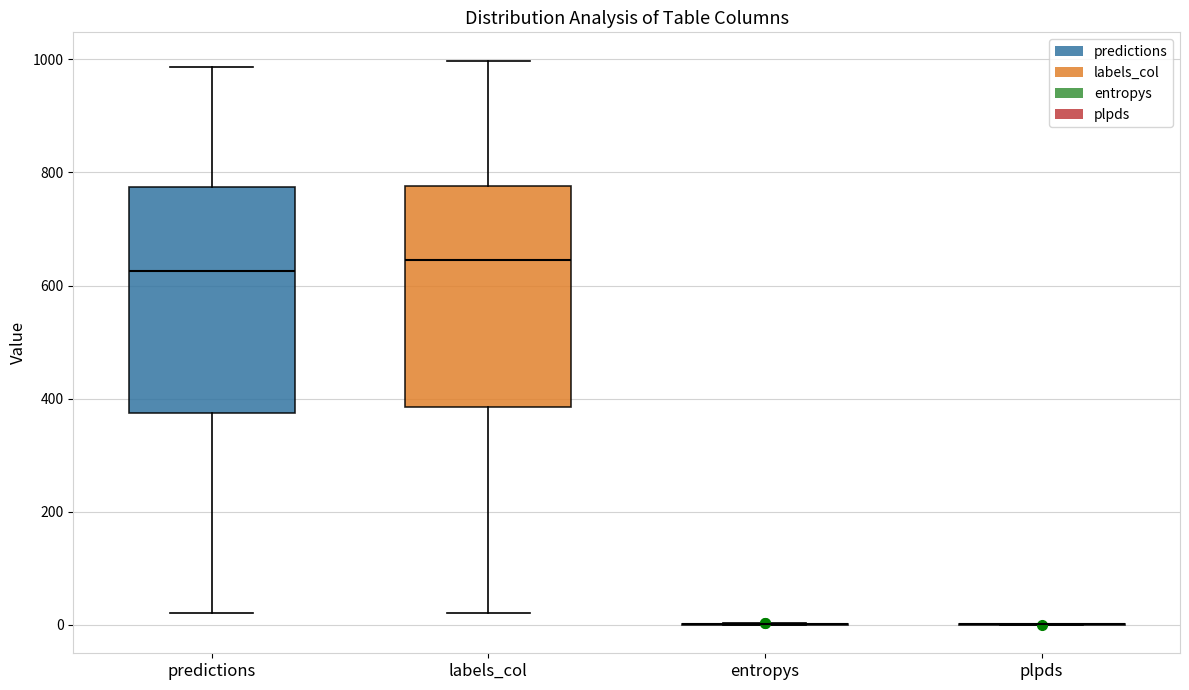

Reading left to right, transcribe this box plot: for each box, give where its median line is, the range the box spans, and where its two whiskers end, as read against the y-axis. The values are not printed on the chart, so give them approximately, as read against the axis.

predictions: median 620, box 380 to 780, whiskers 20 to 980
labels_col: median 640, box 380 to 780, whiskers 20 to 1000
entropys: box collapsed to a line at 0, whiskers 0 to 0
plpds: box collapsed to a line at 0, whiskers 0 to 0